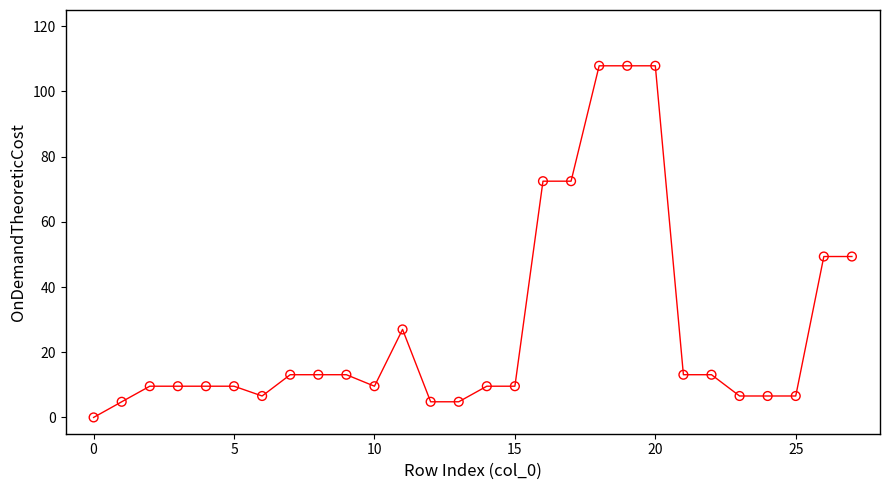

What is the range of Y values (max minus min)?

107.9